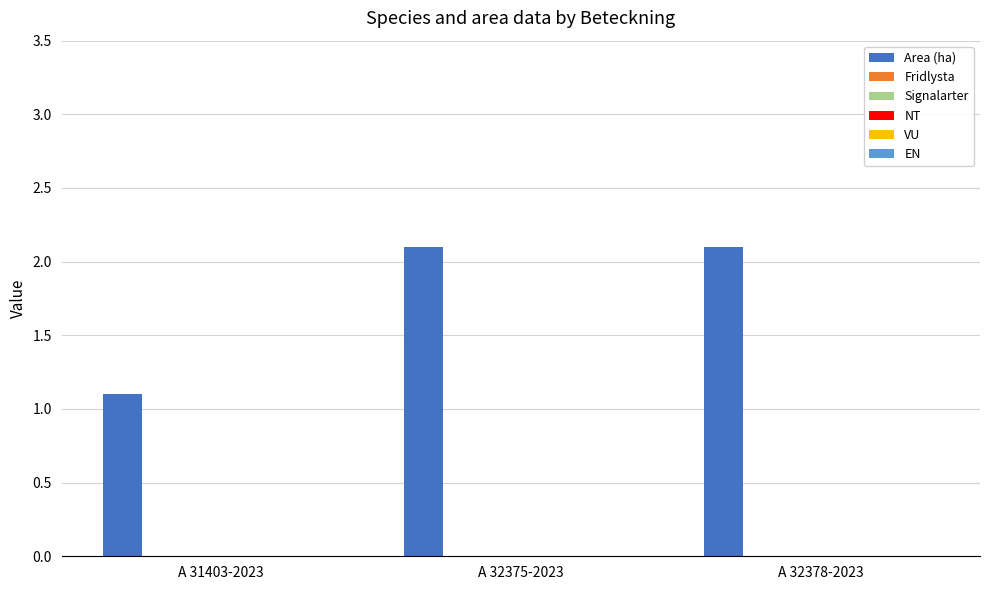

What is the sum of all values?

5.3